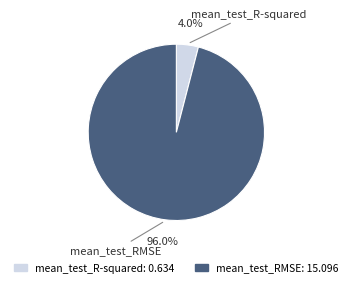

Which category has the smallest portion of the pie?

mean_test_R-squared